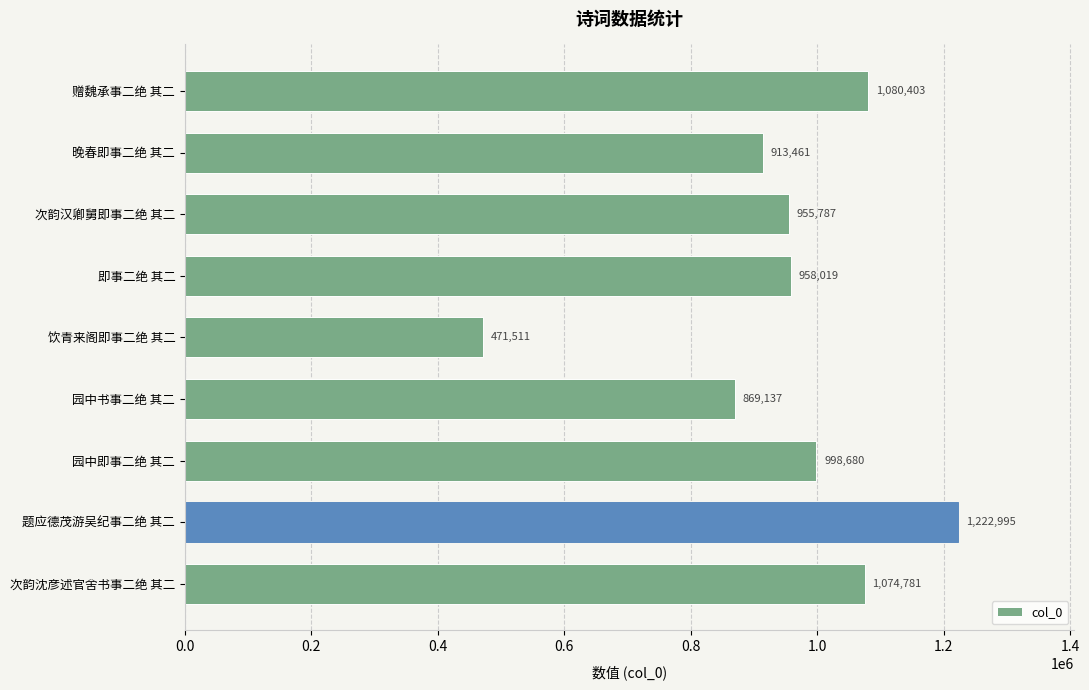

How many categories are shown in the chart?

9